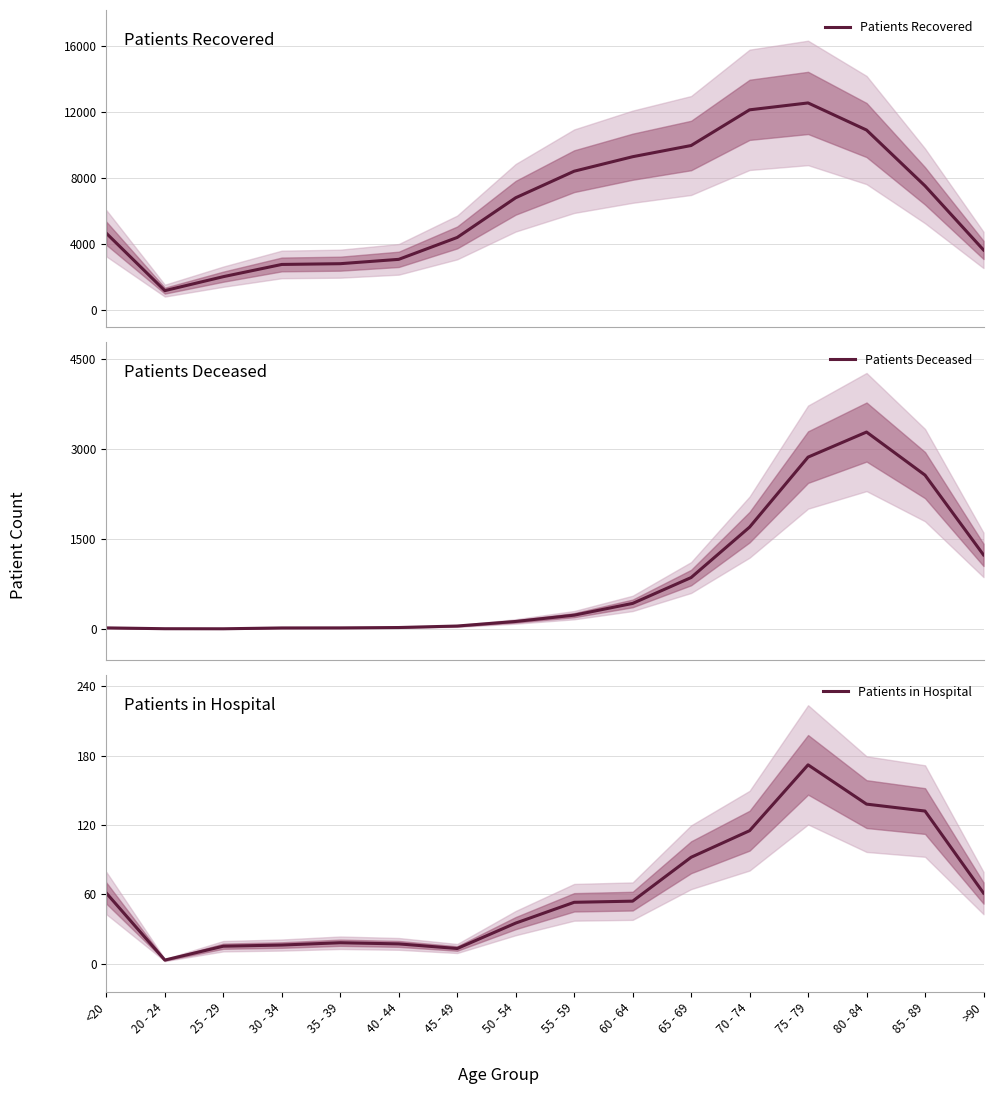

What is the average value of the Patients Deceased series?

839